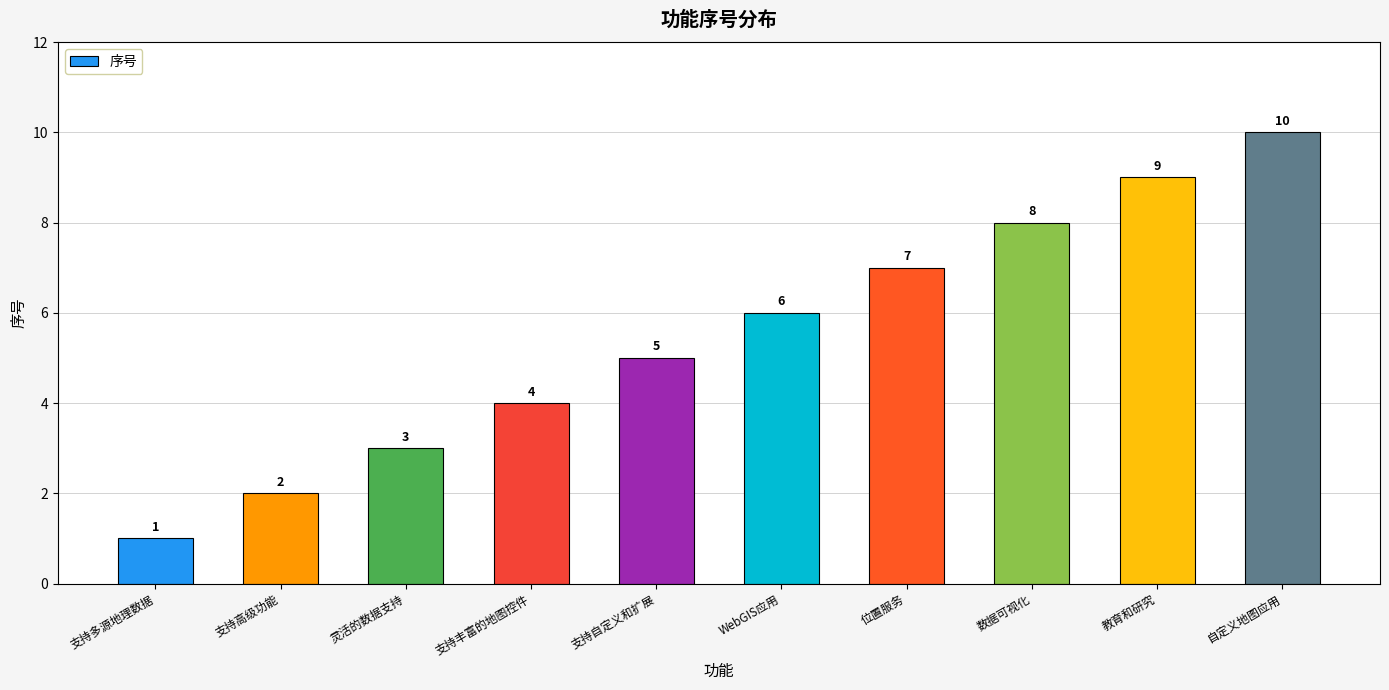

What is the label of the 9th bar from the right?

支持高级功能